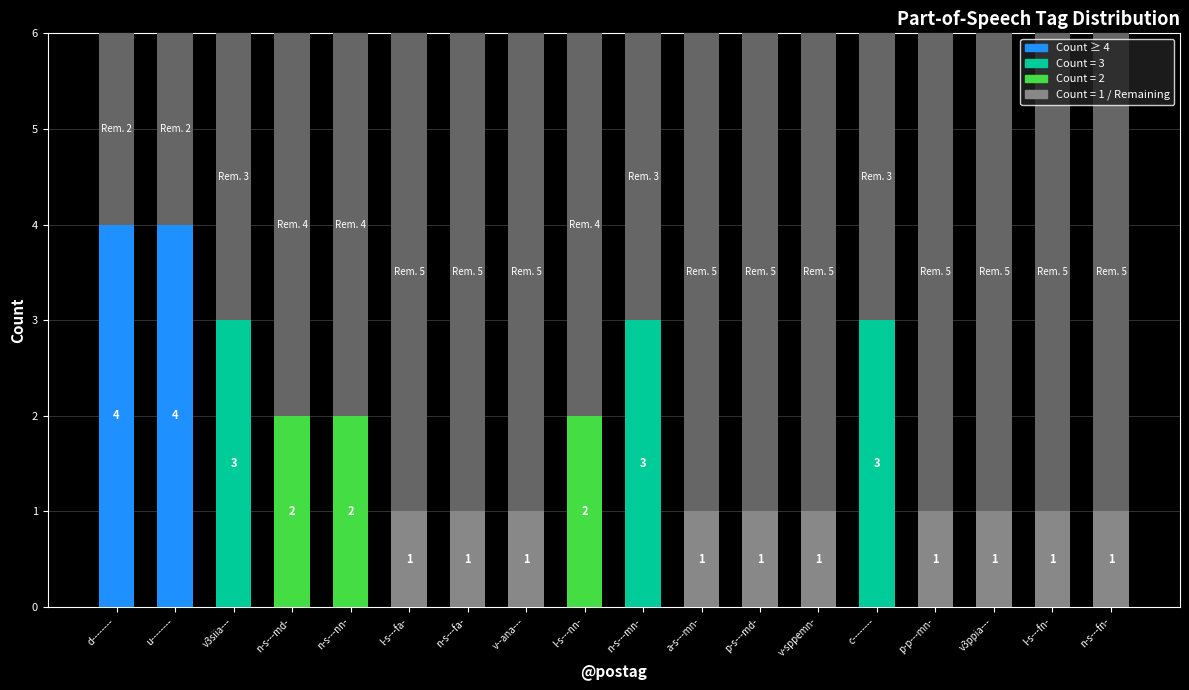

Are the bars grouped side by side (vs. stacked)?

No